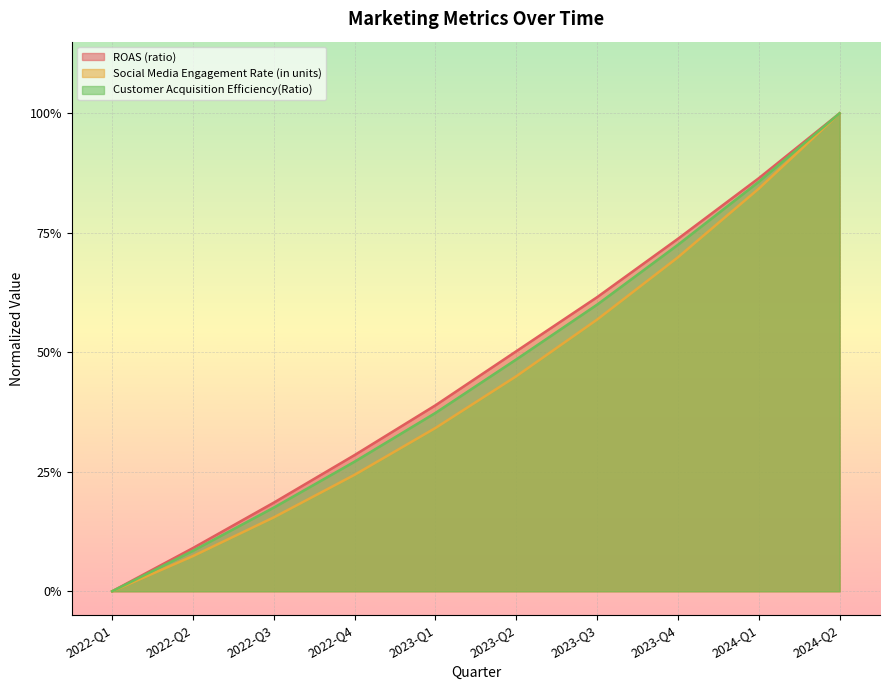

Reading right to left, what are all the values shown in this chart?

ROAS (ratio): 2024-Q2=1.0	2024-Q1=0.9	2023-Q4=0.7	2023-Q3=0.6	2023-Q2=0.5	2023-Q1=0.4	2022-Q4=0.3	2022-Q3=0.2	2022-Q2=0.1	2022-Q1=0.0
Social Media Engagement Rate (in units): 2024-Q2=1.0	2024-Q1=0.8	2023-Q4=0.7	2023-Q3=0.6	2023-Q2=0.4	2023-Q1=0.3	2022-Q4=0.2	2022-Q3=0.2	2022-Q2=0.1	2022-Q1=0.0
Customer Acquisition Efficiency(Ratio): 2024-Q2=1.0	2024-Q1=0.9	2023-Q4=0.7	2023-Q3=0.6	2023-Q2=0.5	2023-Q1=0.4	2022-Q4=0.3	2022-Q3=0.2	2022-Q2=0.1	2022-Q1=0.0